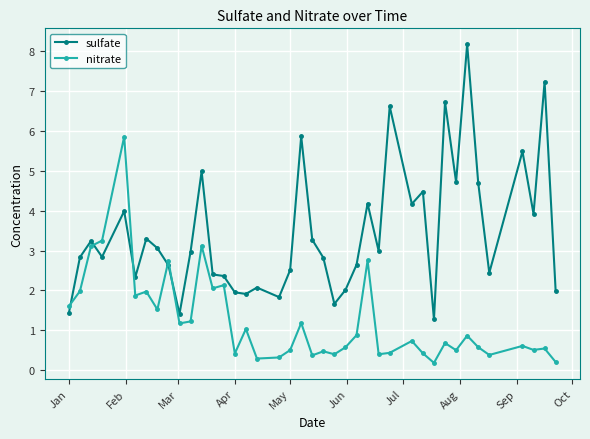

At how many categories does at least one series exceed 6?

4